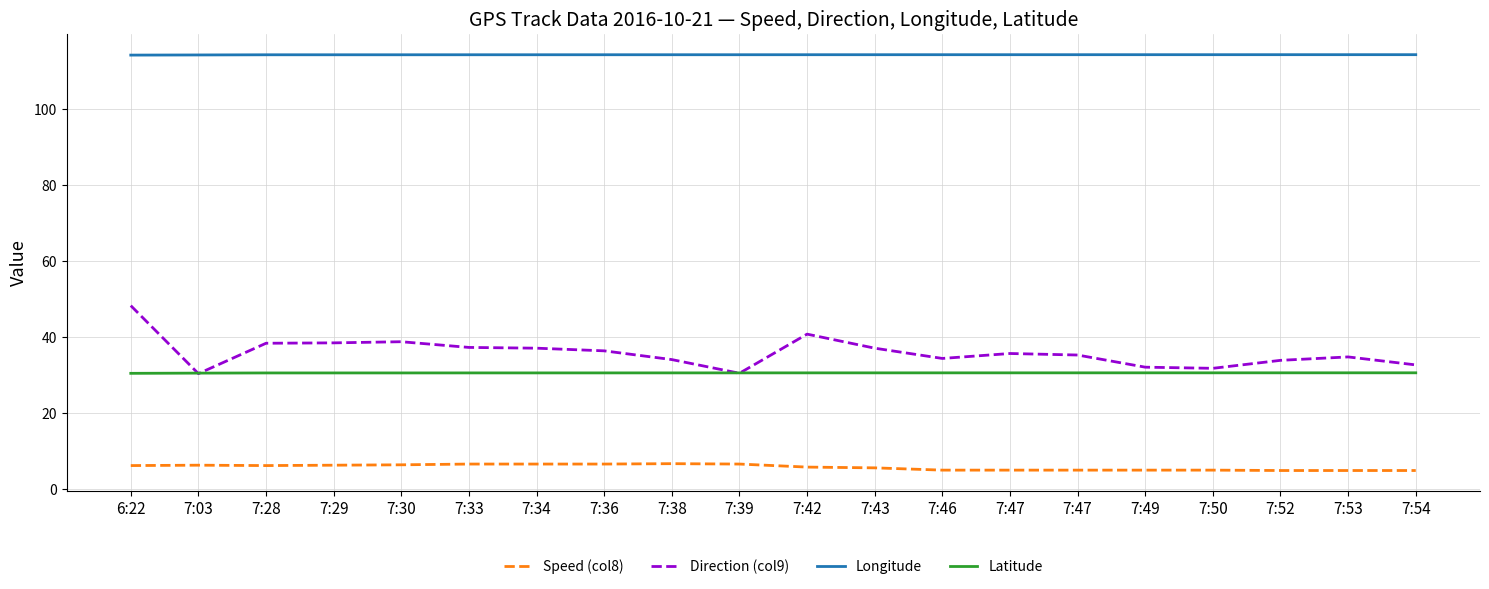

What is the difference between the highest and lowest values at 7:46?

109.4